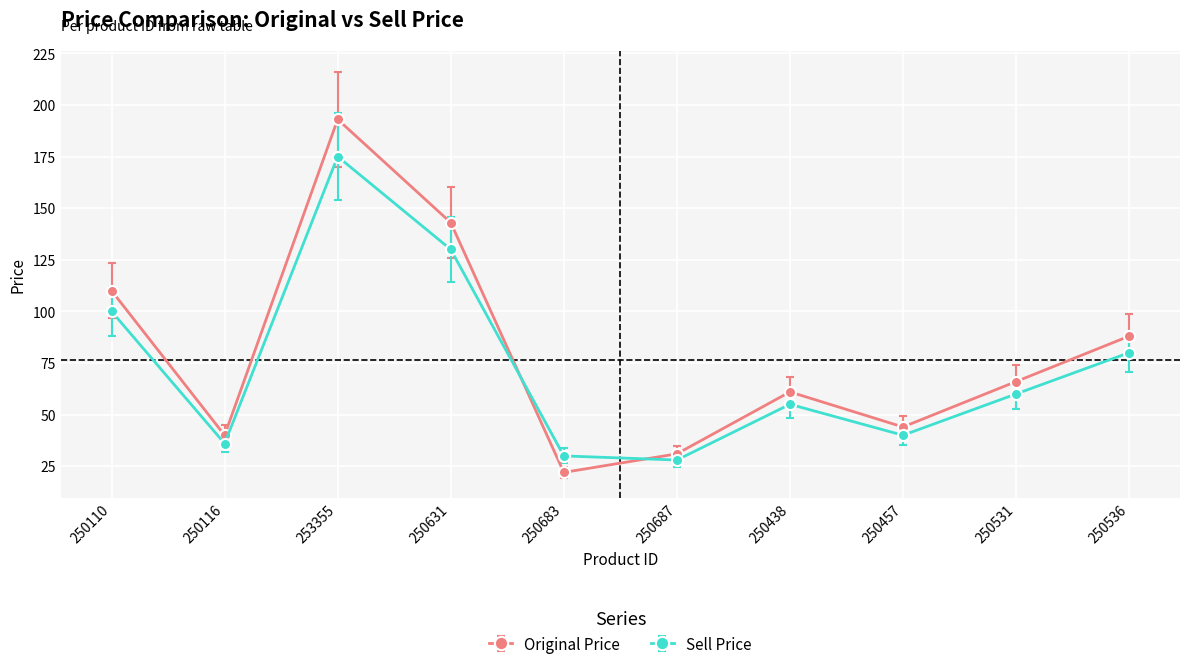

Which category has the lowest value across all series?

250683